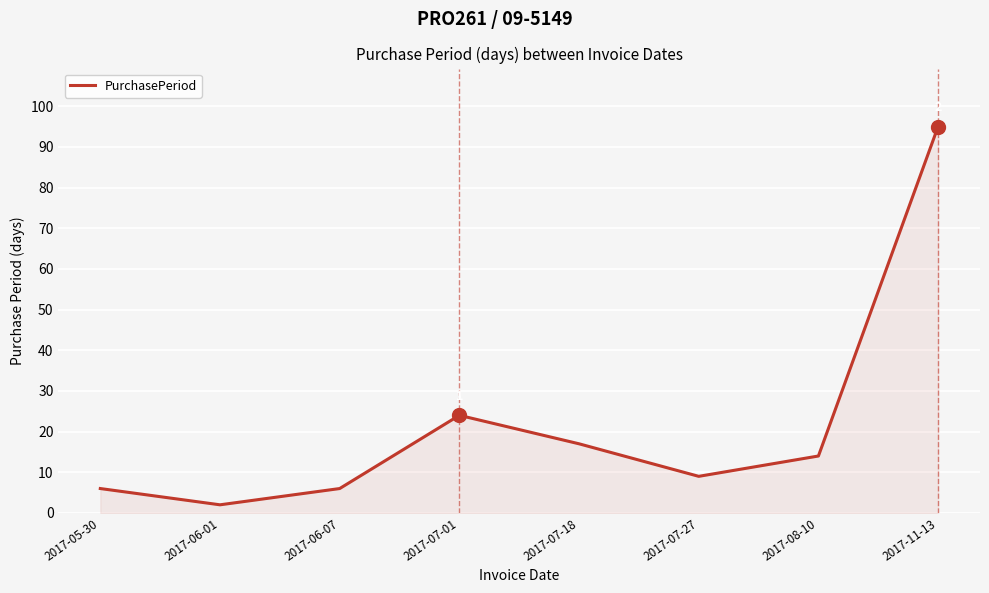

The chart shows a value of 6 at 2017-06-07. True or false?

True